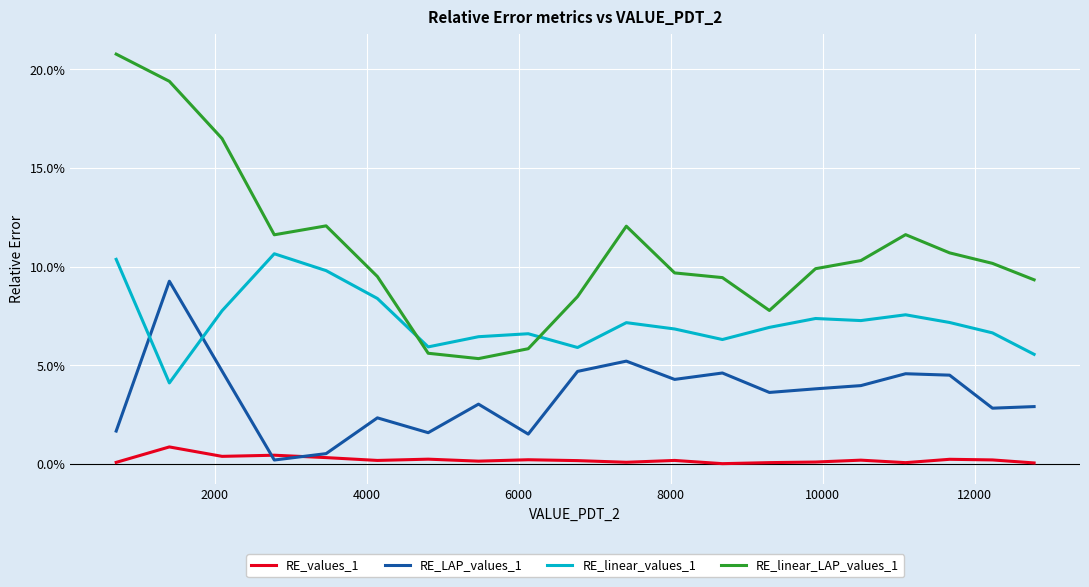

After their last crossing, which series has the higher values: RE_linear_values_1 or RE_linear_LAP_values_1?

RE_linear_LAP_values_1